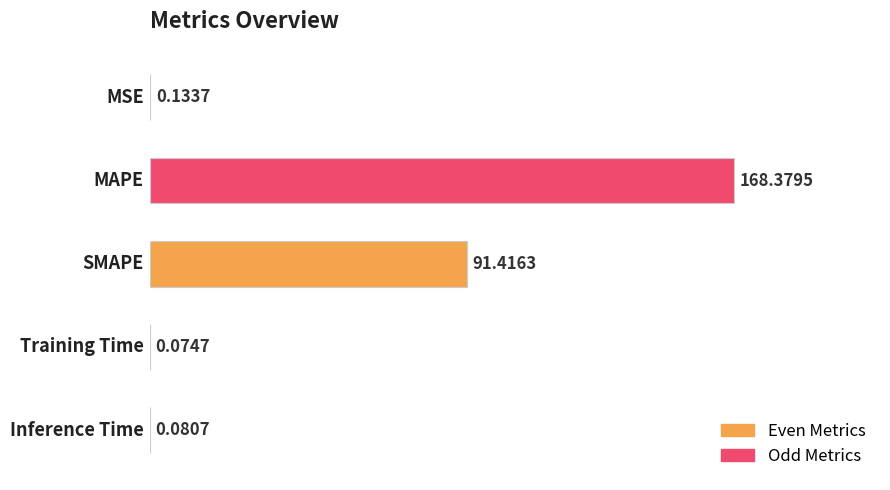

What is the sum of all values?

260.1